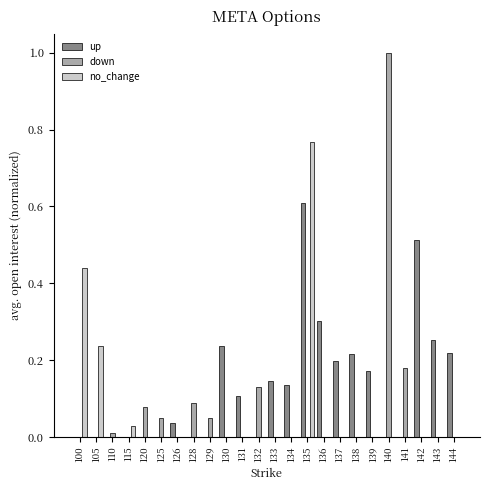

Which series has the largest range (max minus min)?

down